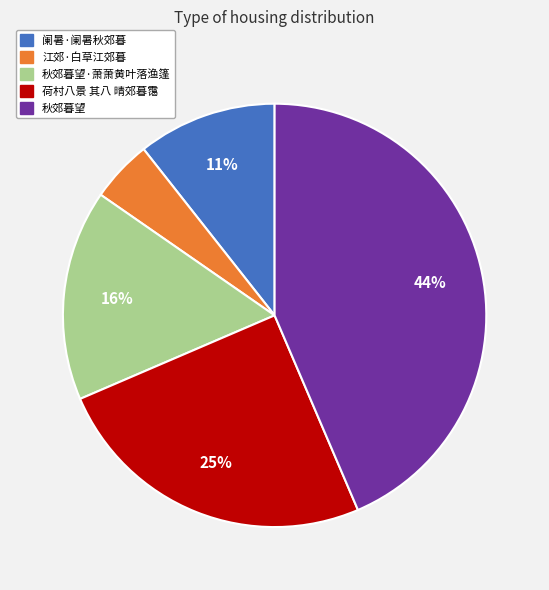

Between 阑暑·阑暑秋郊暮 and 江郊·白草江郊暮, which is larger?

阑暑·阑暑秋郊暮